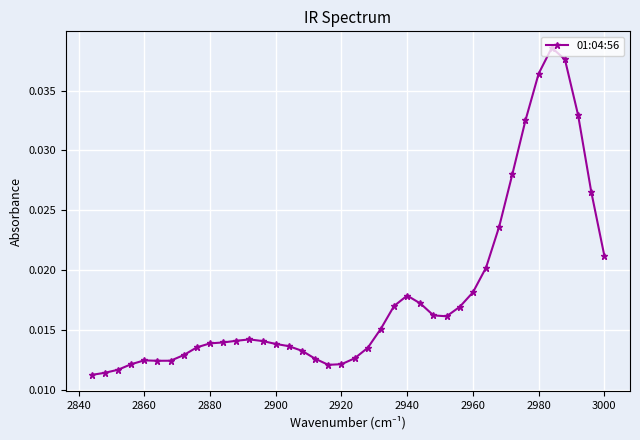

How many points are lower than both their immediate neighbors (excluding endpoints)?

3